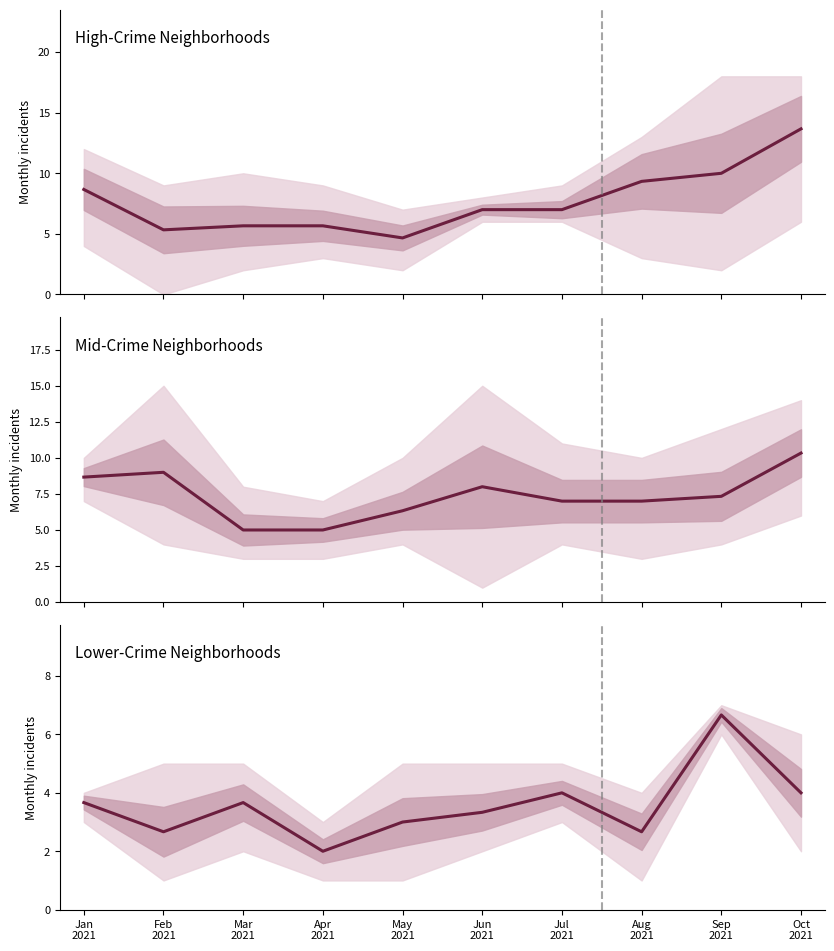

In High-Crime Neighborhoods, how many points are lower than both neighbors (excluding endpoints)?

2